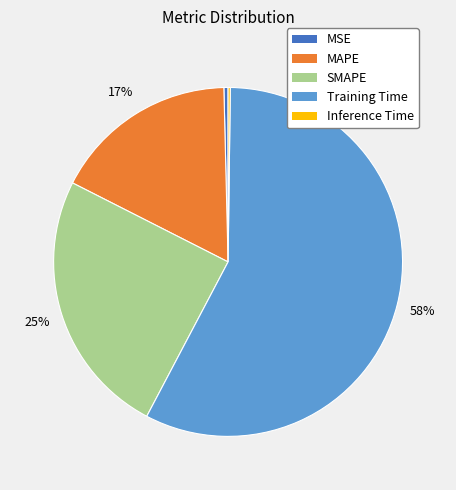

Combined, do Training Time and MSE account for over 50%?

Yes